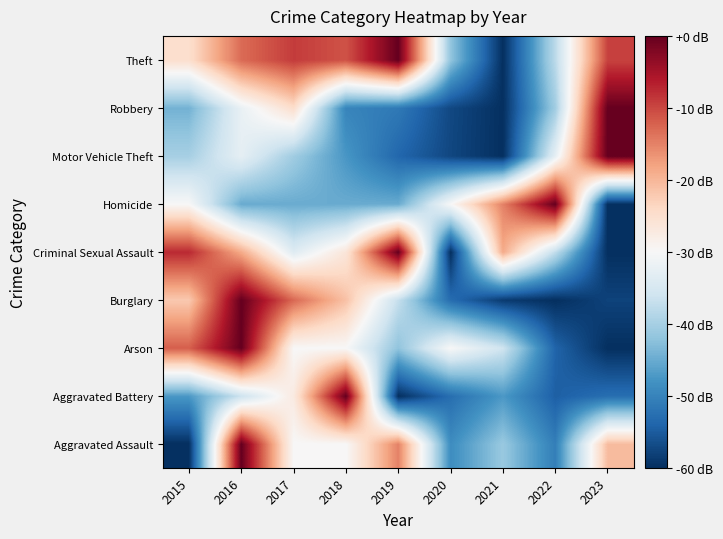

Reading right to left, extract all data points from this chart.

Aggravated Assault: 2023=-20.6	2022=-50.6	2021=-41.2	2020=-48.8	2019=-15.0	2018=-30.0	2017=-30.0	2016=0.0	2015=-60.0
Aggravated Battery: 2023=-52.7	2022=-54.5	2021=-47.3	2020=-52.7	2019=-60.0	2018=0.0	2017=-27.3	2016=-36.4	2015=-47.3
Arson: 2023=-60.0	2022=-54.0	2021=-36.0	2020=-30.0	2019=-42.0	2018=-30.0	2017=-30.0	2016=0.0	2015=-12.0
Burglary: 2023=-57.8	2022=-60.0	2021=-58.7	2020=-52.9	2019=-37.1	2018=-21.2	2017=-12.8	2016=0.0	2015=-22.1
Criminal Sexual Assault: 2023=-60.0	2022=-37.5	2021=-18.8	2020=-60.0	2019=0.0	2018=-26.2	2017=-33.8	2016=-18.8	2015=-7.5
Homicide: 2023=-60.0	2022=0.0	2021=-15.0	2020=-30.0	2019=-45.0	2018=-45.0	2017=-45.0	2016=-45.0	2015=-30.0
Motor Vehicle Theft: 2023=0.0	2022=-32.7	2021=-60.0	2020=-57.4	2019=-53.7	2018=-47.5	2017=-40.6	2016=-32.7	2015=-39.9
Robbery: 2023=0.0	2022=-40.5	2021=-60.0	2020=-57.2	2019=-51.3	2018=-49.8	2017=-24.7	2016=-32.2	2015=-44.2
Theft: 2023=-9.6	2022=-38.0	2021=-60.0	2020=-41.9	2019=0.0	2018=-11.0	2017=-9.1	2016=-13.1	2015=-24.9